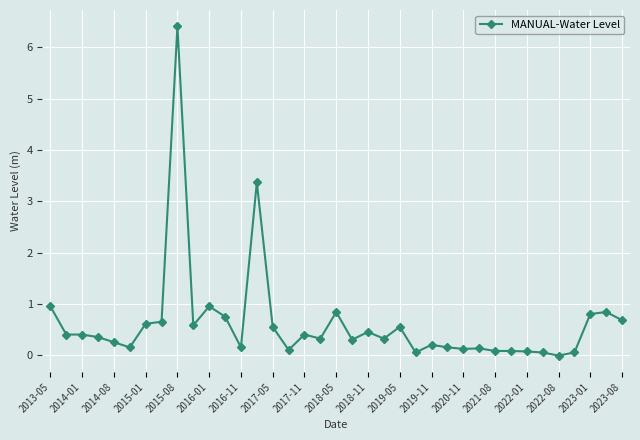

What is the difference between the maximum and minimum values?

6.4